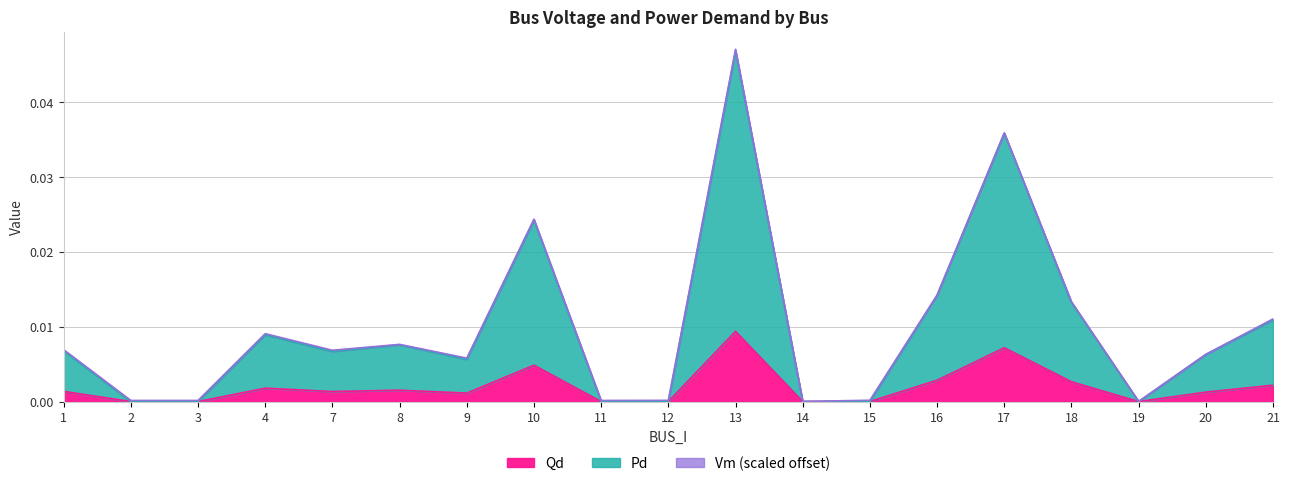

Where is the first local minimum for Qd?

7